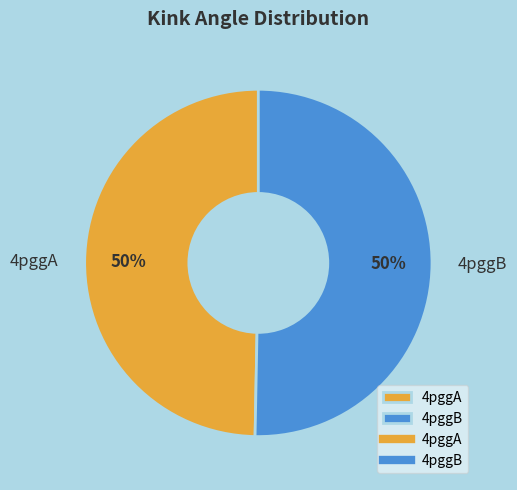

To the nearest percent, what portion does 4pggA represent?

50%